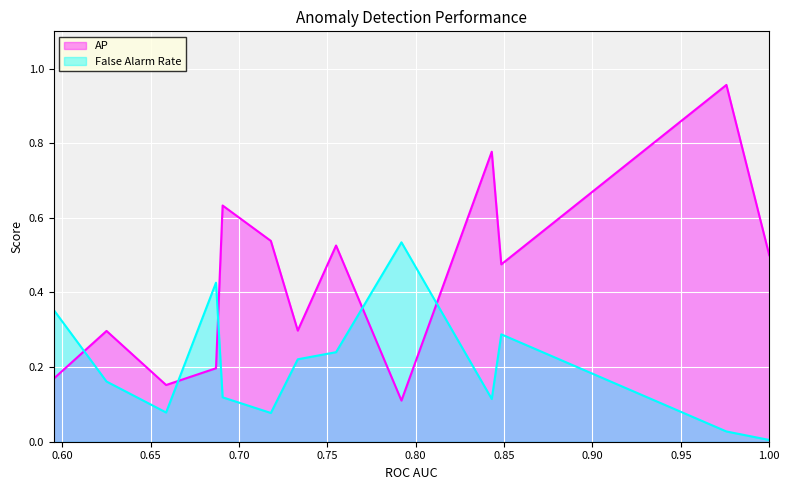

True or false: False Alarm Rate and AP cross at least once.

True